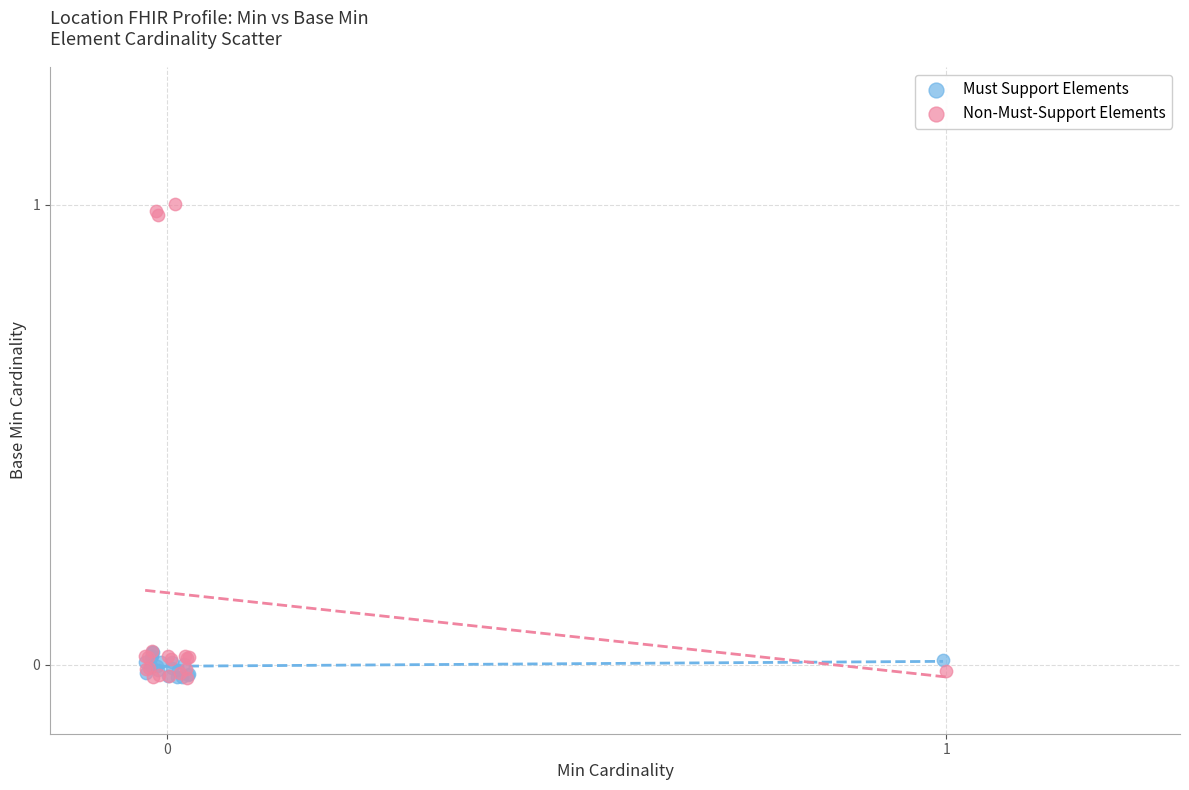

Which series has the widest spread of Y values?

Non-Must-Support Elements